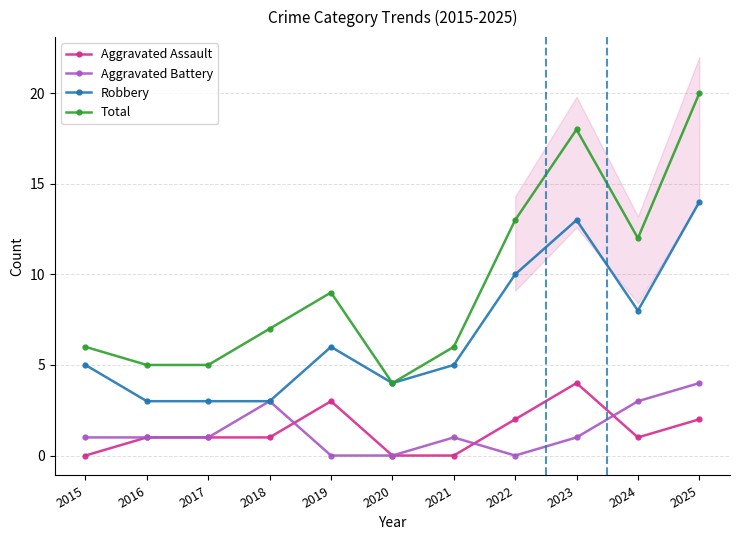

How many categories are shown in the chart?

11